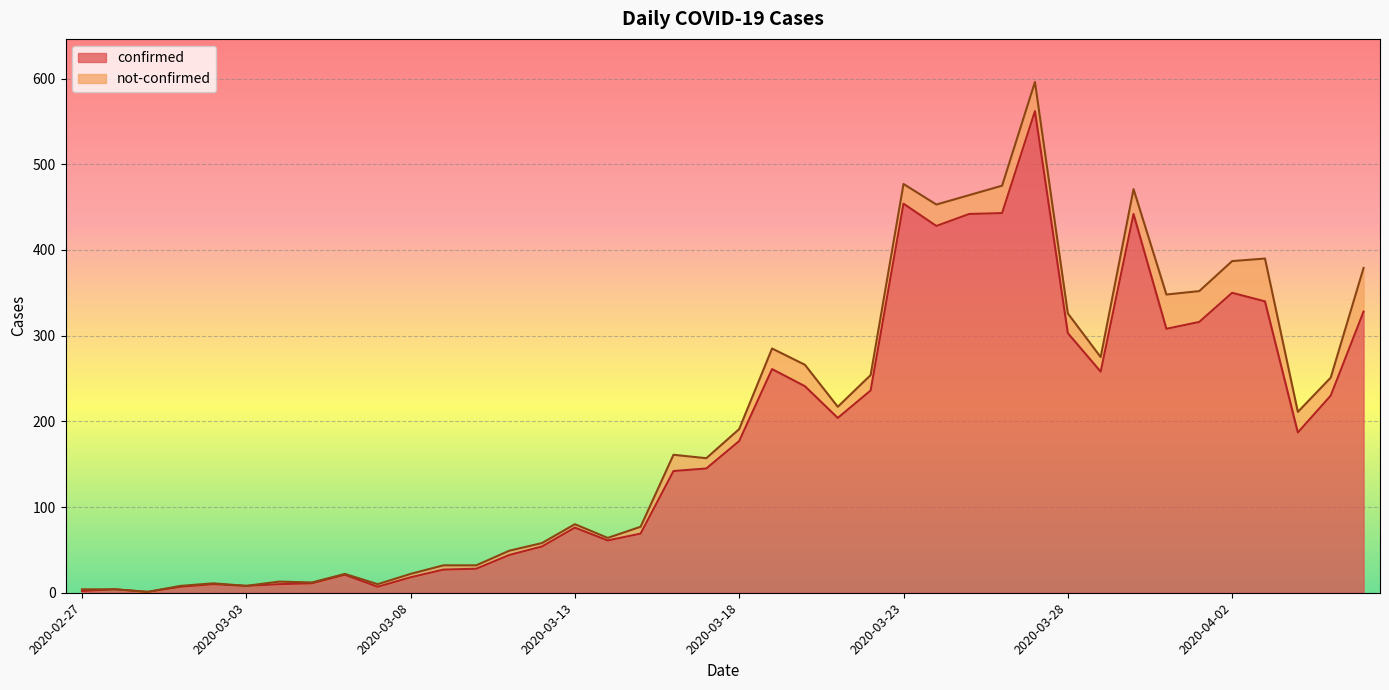

How many data points does each series have?

40